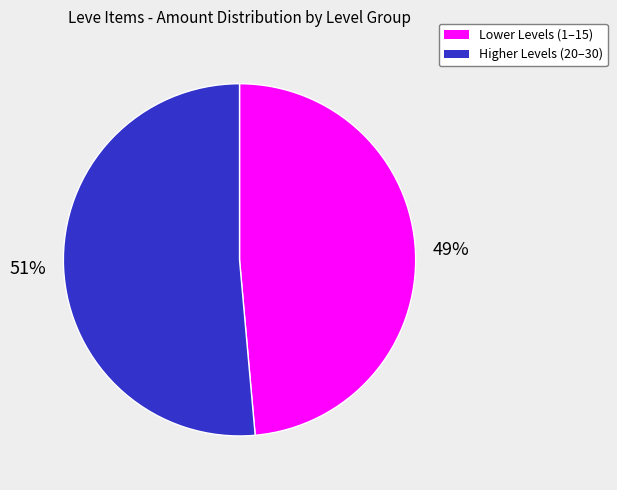

What is the smallest slice in the pie chart?

Lower Levels (1–15)